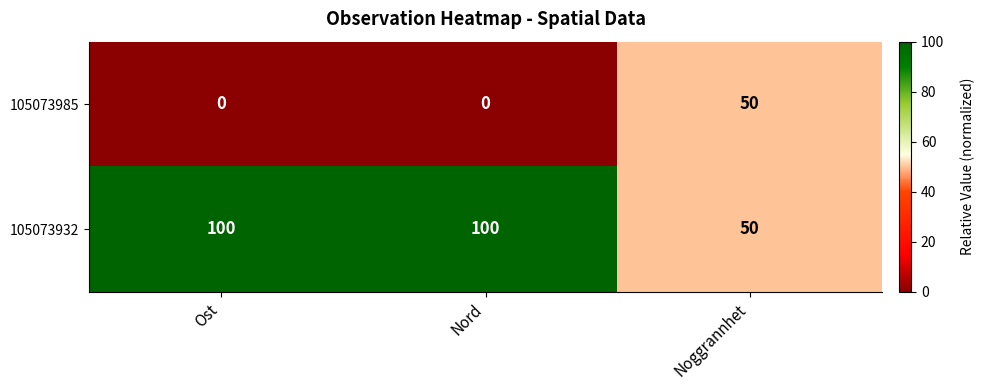

The value of 105073932 at Nord is 100. True or false?

True